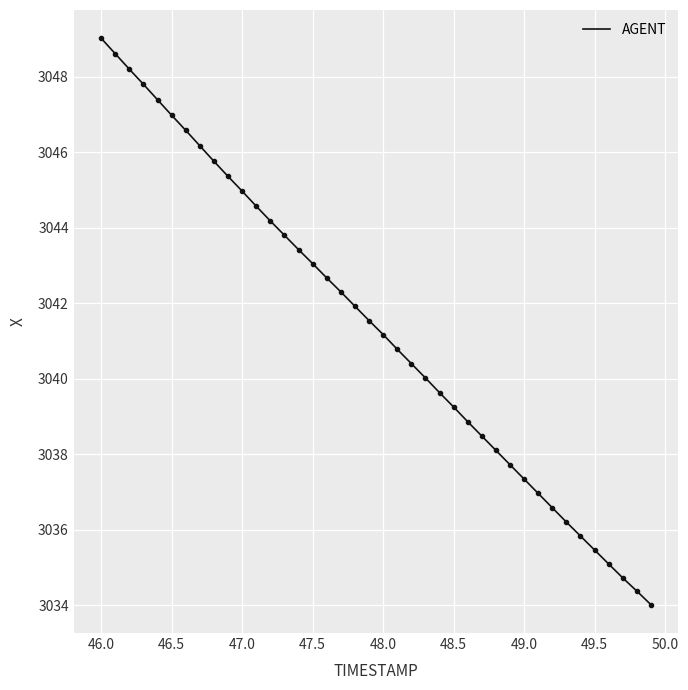

What is the minimum value shown in the chart?

3034.0